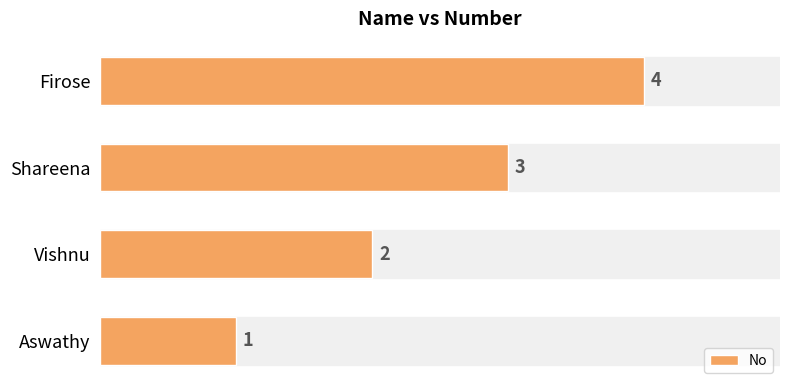

What is the sum of all values?

10